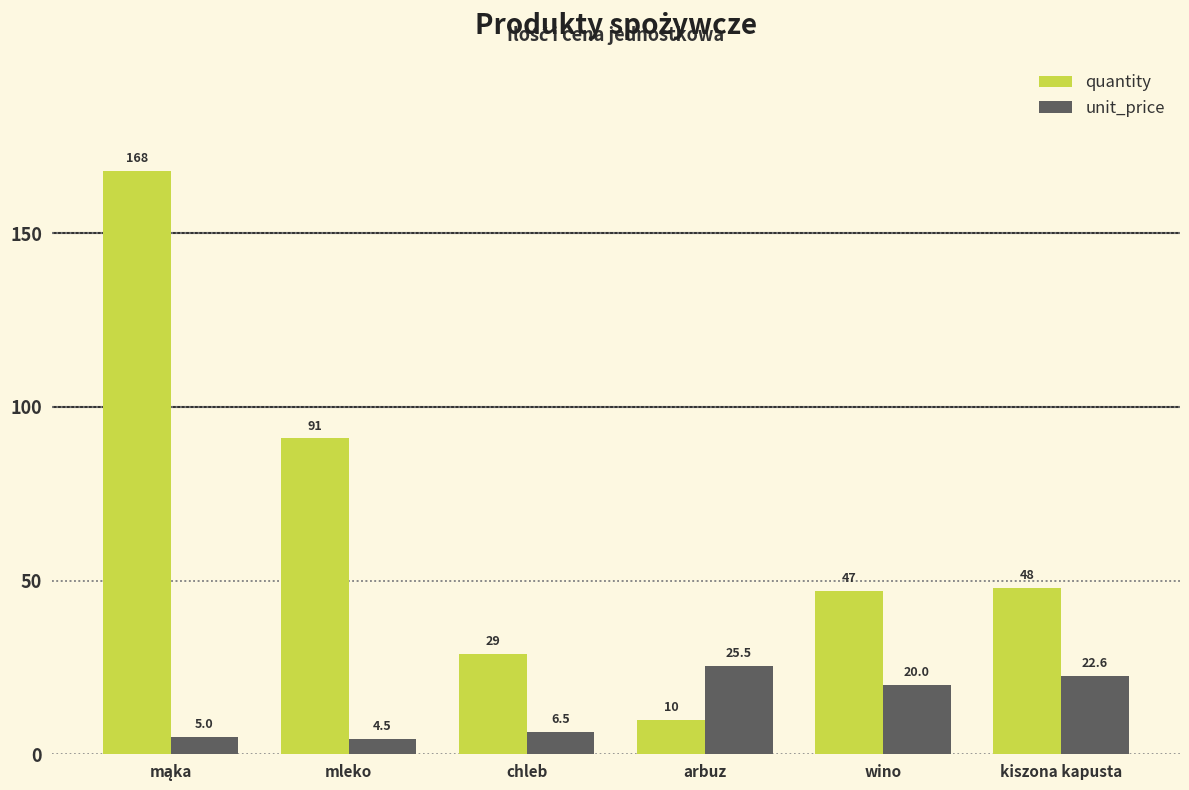

What is the maximum value for quantity?

168.0